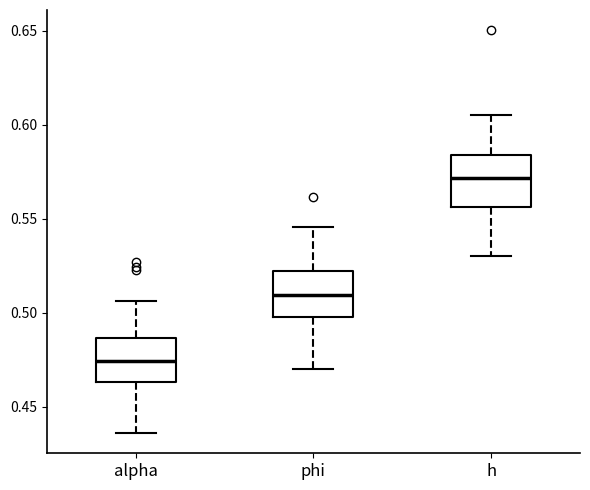

Reading left to right, read every box against the y-axis: the position of its median line, the range the box covers, and the ends of its whiskers. The values are not printed on the chart, so give them approximately, as read against the axis.

alpha: median 0.475, box 0.465 to 0.485, whiskers 0.435 to 0.505
phi: median 0.510, box 0.500 to 0.520, whiskers 0.470 to 0.545
h: median 0.570, box 0.555 to 0.585, whiskers 0.530 to 0.605